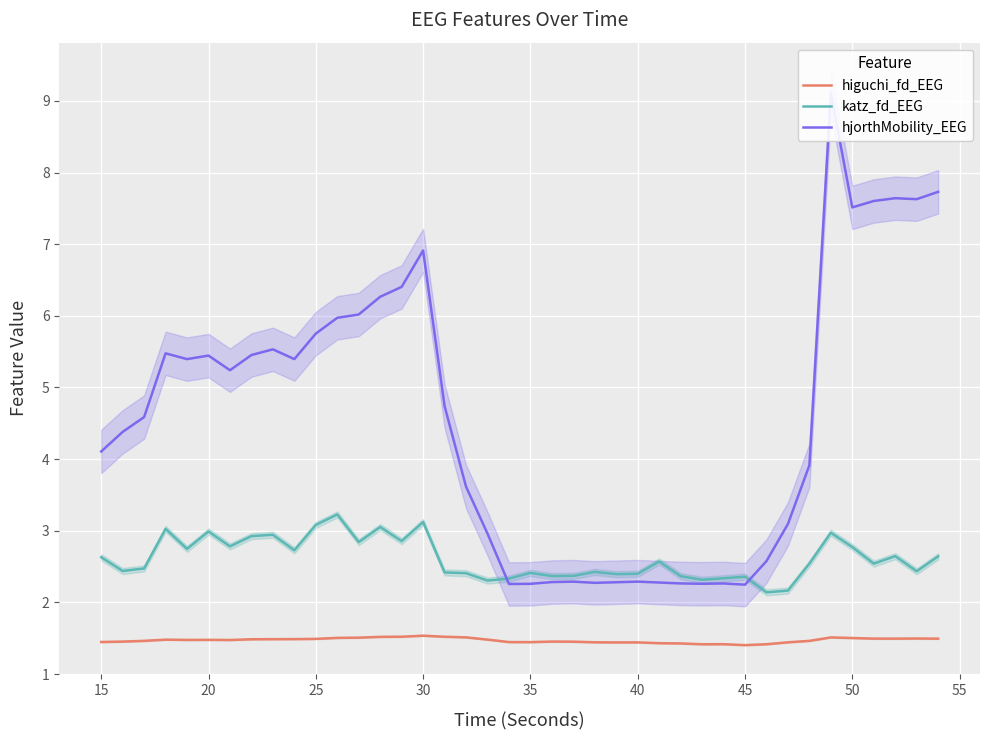

What is the sum of all higuchi_fd_EEG values?

58.9